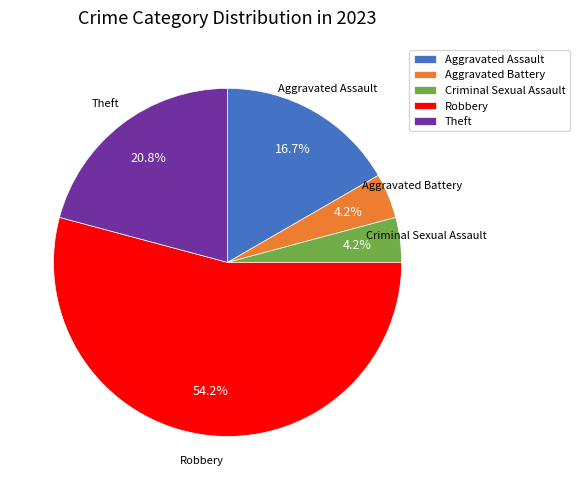

What percentage is NOT represented by Criminal Sexual Assault?

95.8%